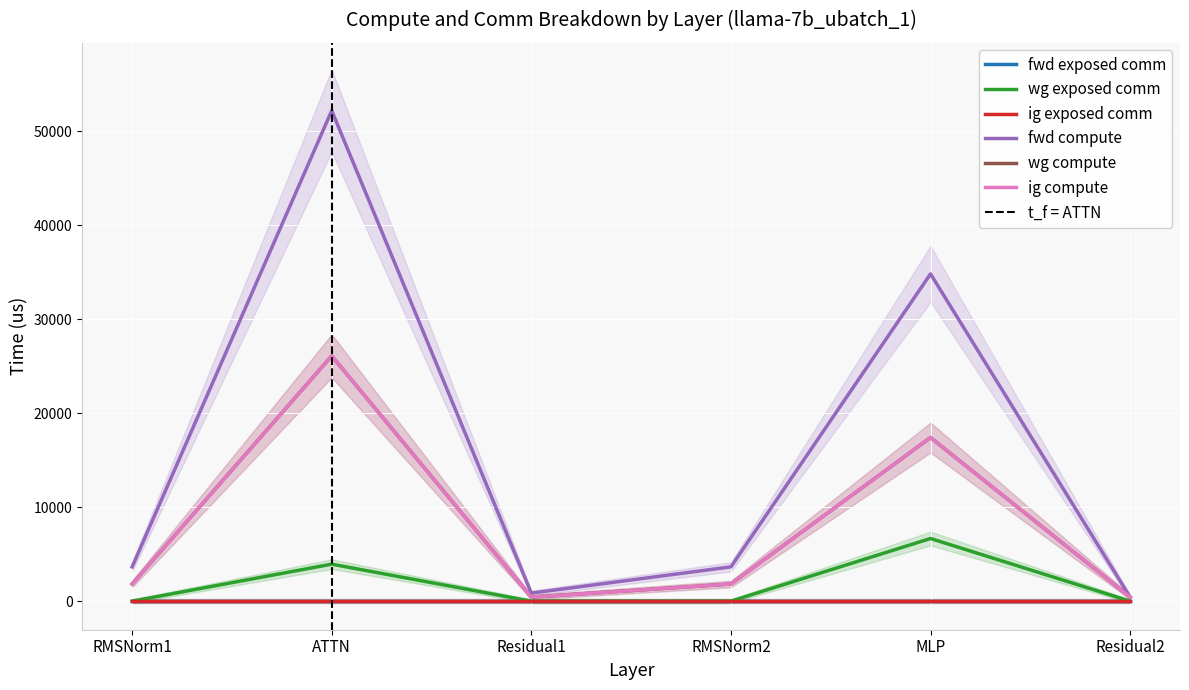

The value of fwd compute at MLP is 34811.1. True or false?

True